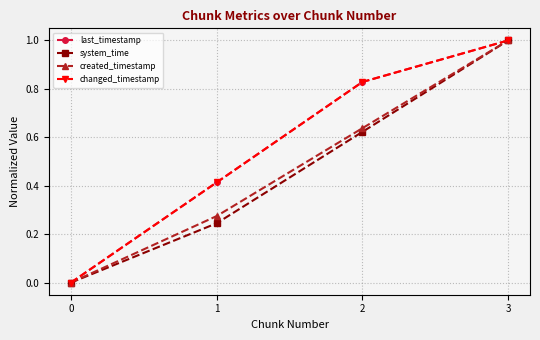

Reading left to right, extract all data points from this chart.

last_timestamp: 0=0.0	1=0.4	2=0.8	3=1.0
system_time: 0=0.0	1=0.2	2=0.6	3=1.0
created_timestamp: 0=0.0	1=0.3	2=0.6	3=1.0
changed_timestamp: 0=0.0	1=0.4	2=0.8	3=1.0